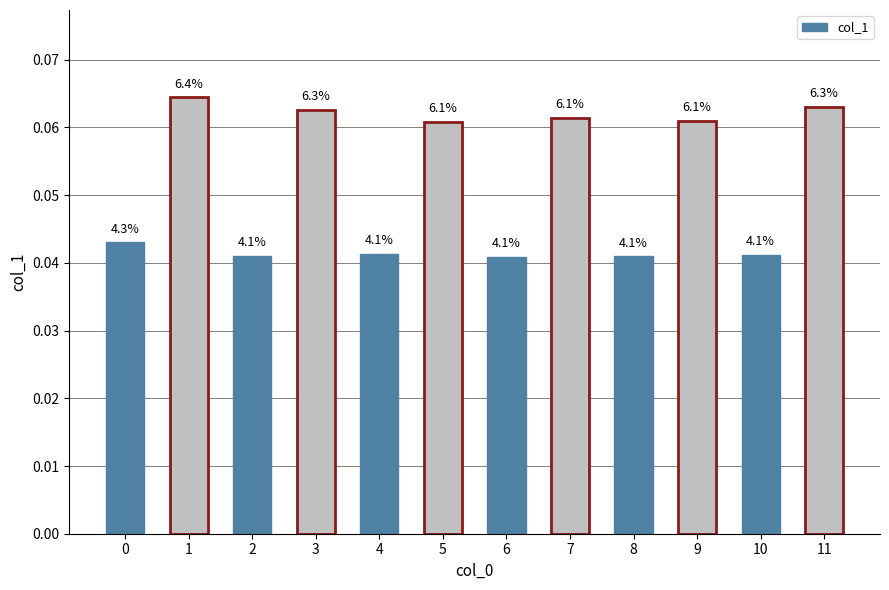

Are the bars horizontal?

No